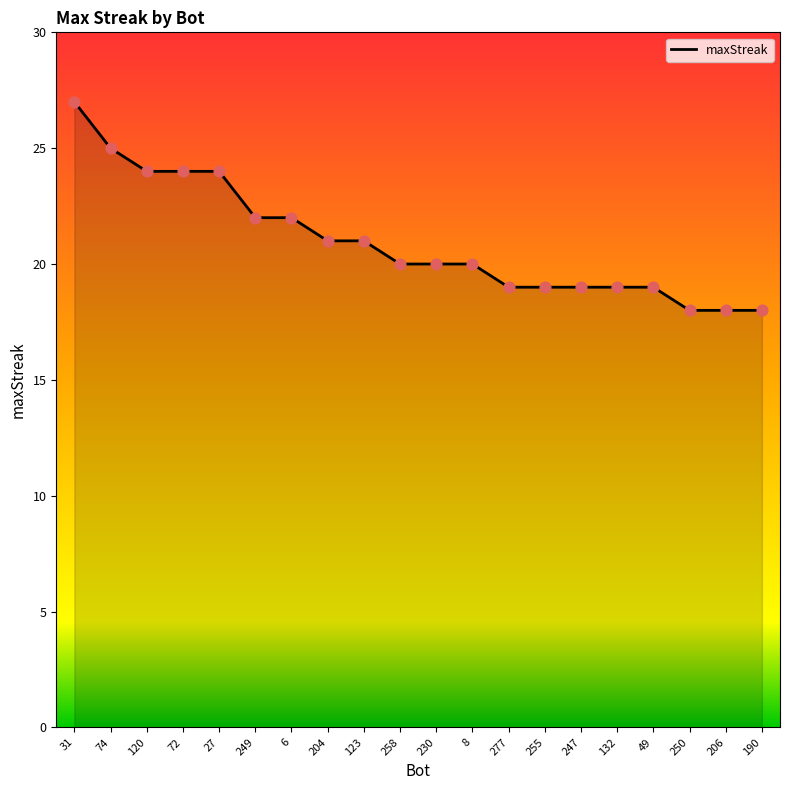

Which has a higher value, 132 or 230?

230